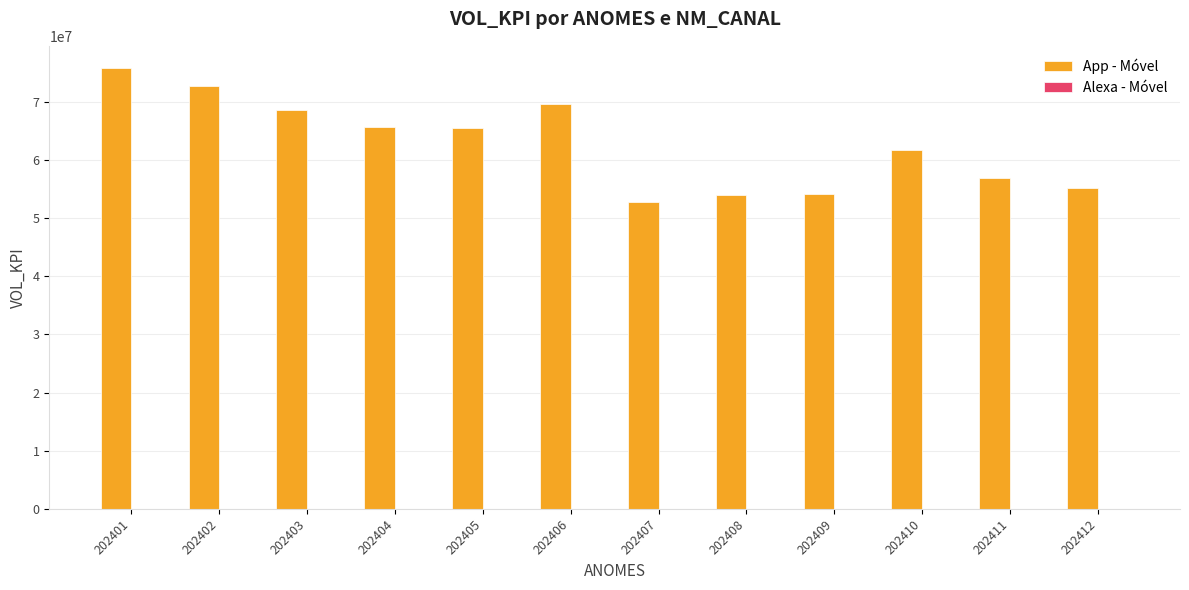

Between 202401 and 202411, which series saw the biggest shift?

App - Móvel